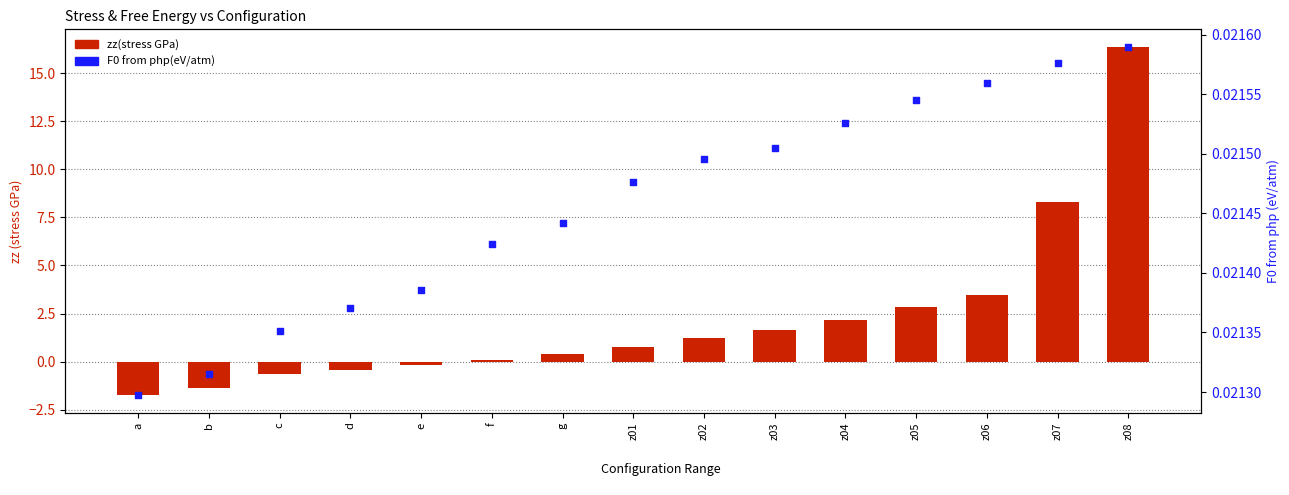

Which series contains the lowest Y value?

zz(stress GPa)